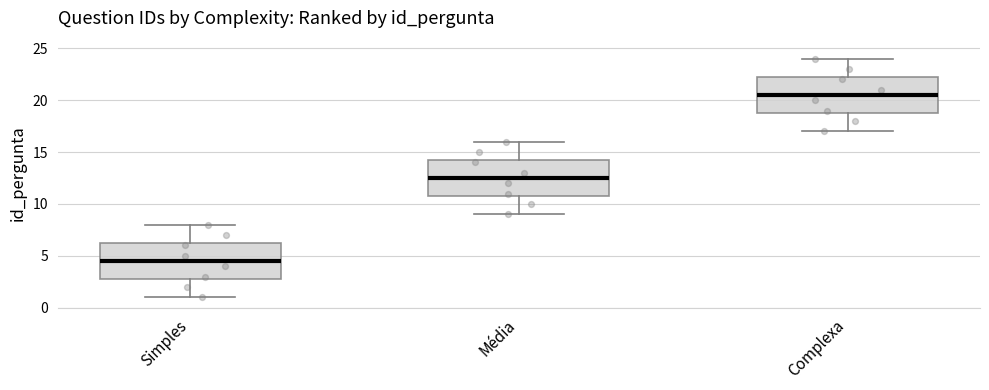

Reading left to right, read every box against the y-axis: the position of its median line, the range the box covers, and the ends of its whiskers. The values are not printed on the chart, so give them approximately, as read against the axis.

Simples: median 4.5, box 3.0 to 6.5, whiskers 1.0 to 8.0
Média: median 12.5, box 11.0 to 14.5, whiskers 9.0 to 16.0
Complexa: median 20.5, box 19.0 to 22.5, whiskers 17.0 to 24.0